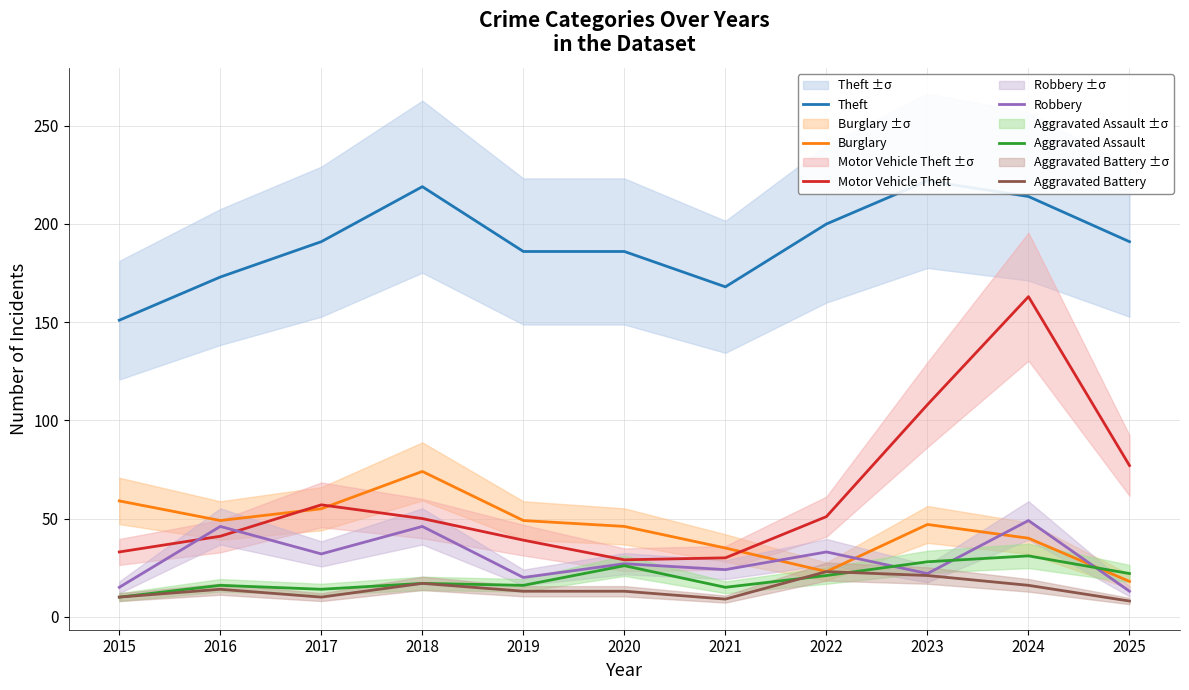

Where is the first local maximum for Burglary?

2018